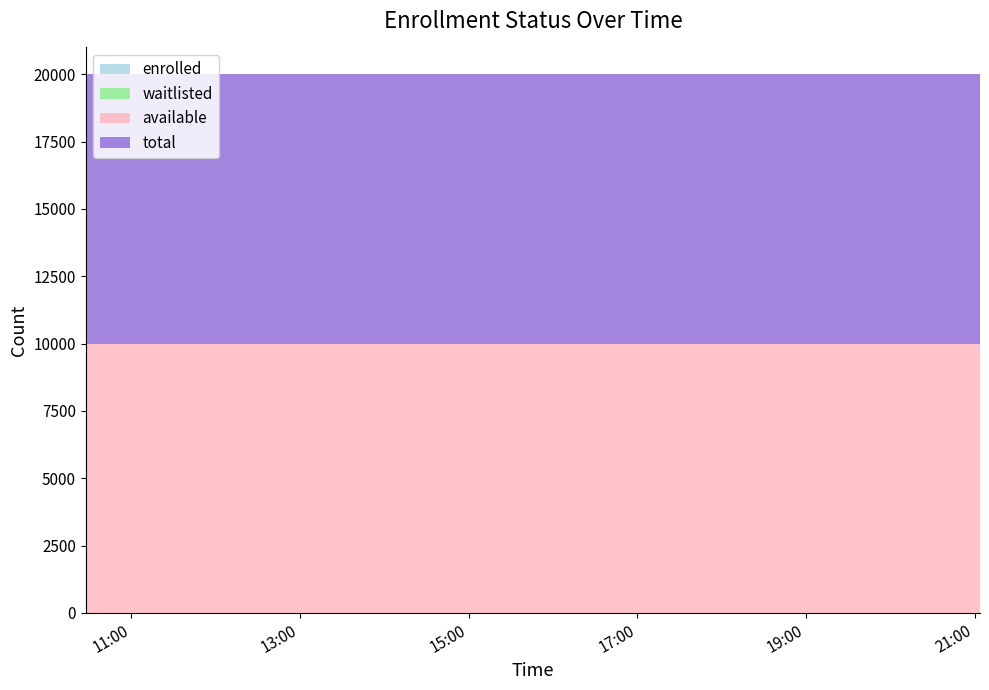

Reading left to right, list all the values displayed in this chart.

enrolled: 0	0	0	0	0	0	0	0	0	0	0	0	0	0	0	0	0	0	0	0
waitlisted: 0	0	0	0	0	0	0	0	0	0	0	0	0	0	0	0	0	0	0	0
available: 9999	9999	9999	9999	9999	9999	9999	9999	9999	9999	9999	9999	9999	9999	9999	9999	9999	9999	9999	9999
total: 9999	9999	9999	9999	9999	9999	9999	9999	9999	9999	9999	9999	9999	9999	9999	9999	9999	9999	9999	9999